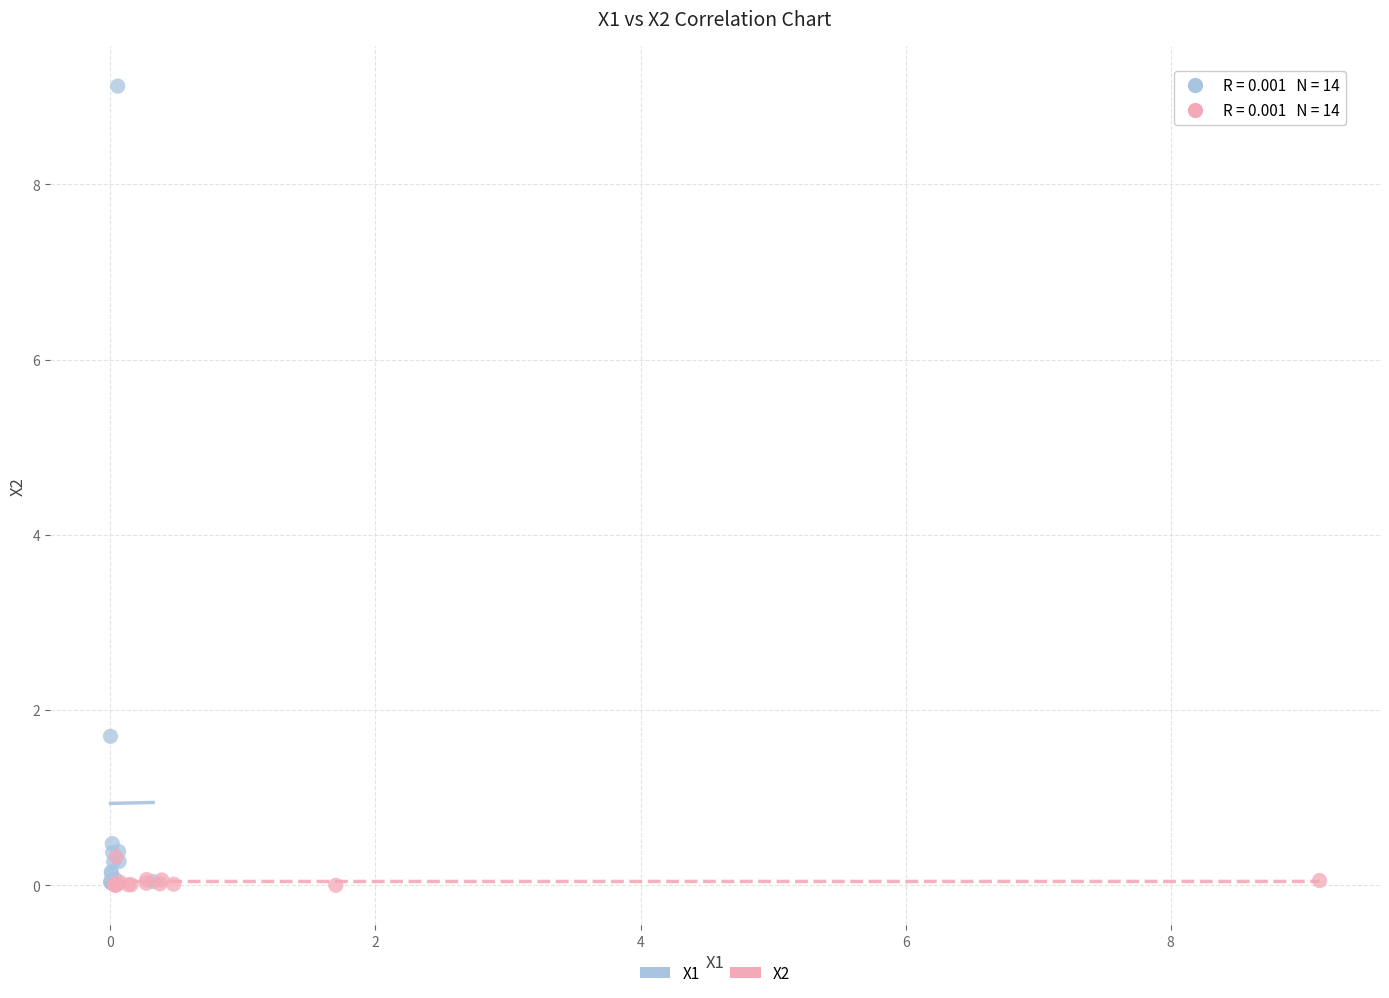

Which series has the largest Y range (max minus min)?

X1